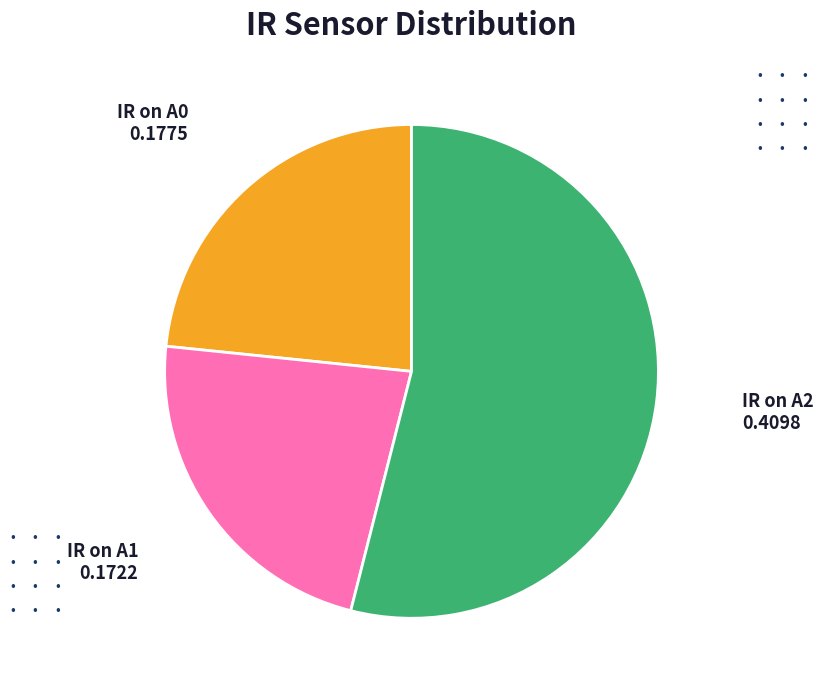

Is there any slice that represents more than half of the pie?

Yes